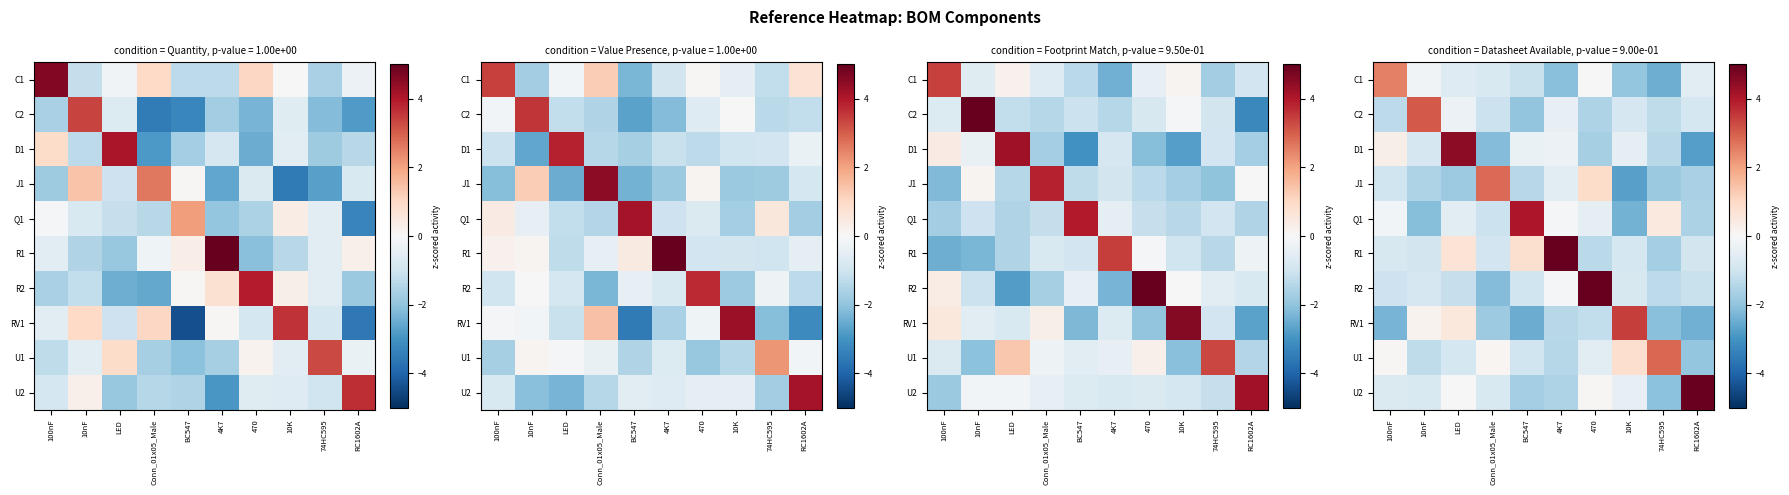

The R1 series shows -1.7 at RC1602A. True or false?

False